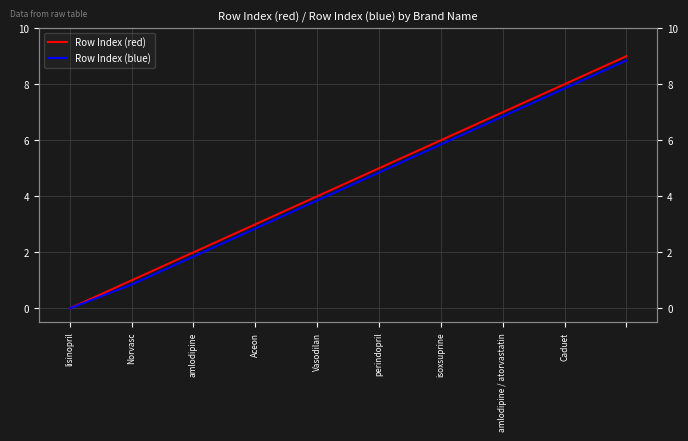

Does the chart have visible grid lines?

Yes